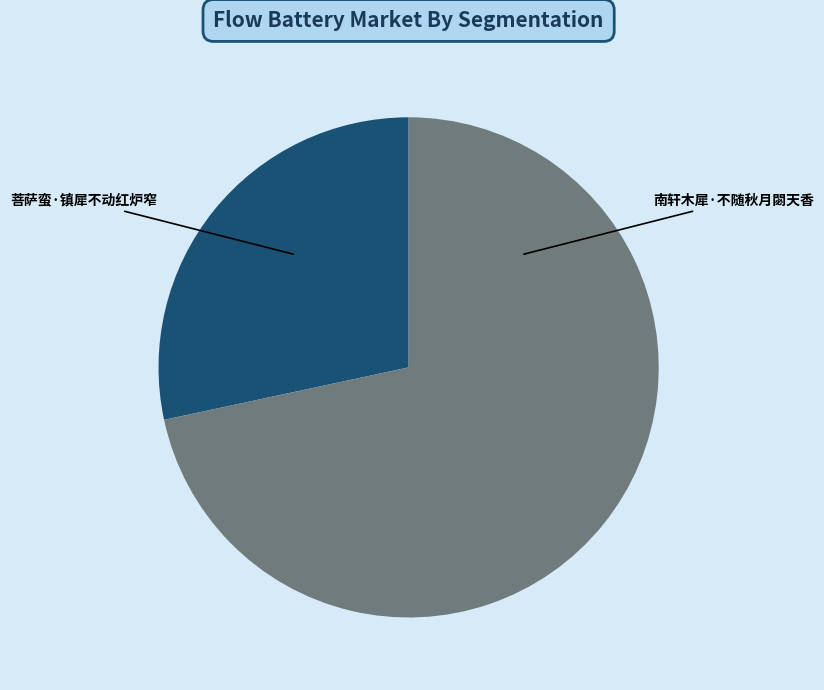

Count the number of slices in the pie.

2